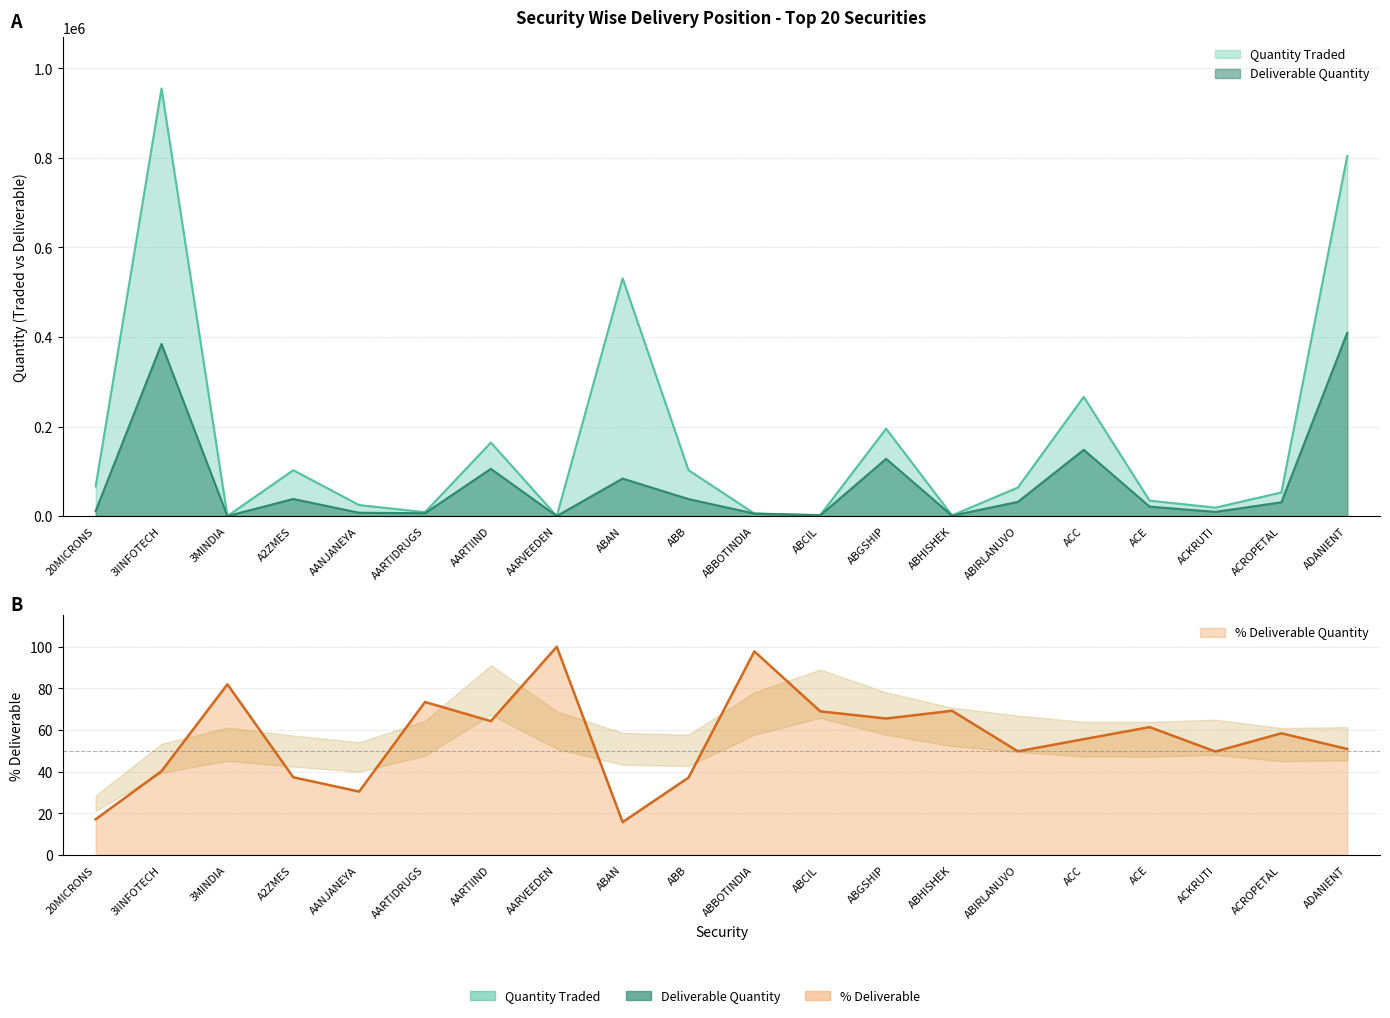

Which series ends up on top after the final intersection of Pct Deliverable and Deliverable Quantity?

Deliverable Quantity